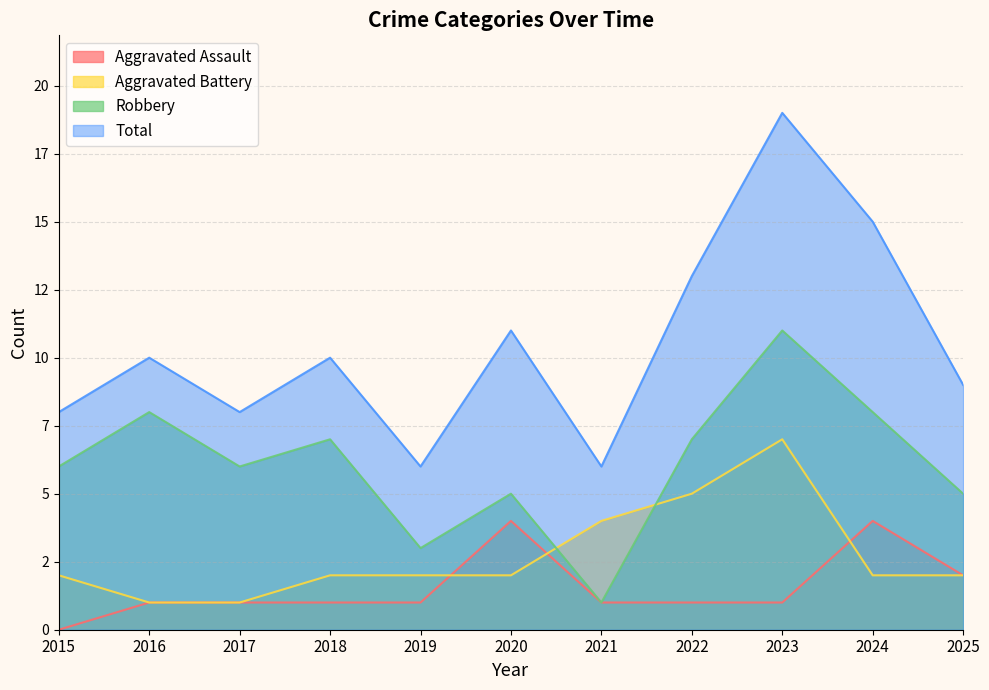

Reading left to right, transcribe all the data shown in this chart.

Aggravated Assault: 2015=0	2016=1	2017=1	2018=1	2019=1	2020=4	2021=1	2022=1	2023=1	2024=4	2025=2
Aggravated Battery: 2015=2	2016=1	2017=1	2018=2	2019=2	2020=2	2021=4	2022=5	2023=7	2024=2	2025=2
Robbery: 2015=6	2016=8	2017=6	2018=7	2019=3	2020=5	2021=1	2022=7	2023=11	2024=8	2025=5
Total: 2015=8	2016=10	2017=8	2018=10	2019=6	2020=11	2021=6	2022=13	2023=19	2024=15	2025=9